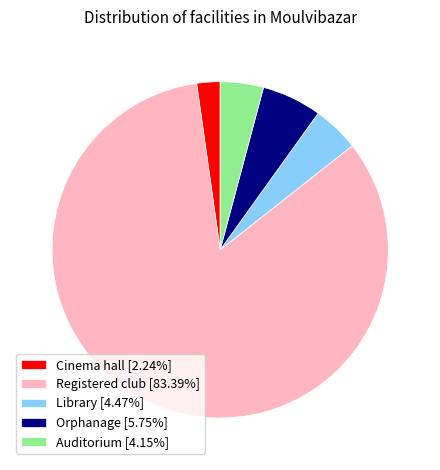

Combined, do Registered club [83.39%] and Library [4.47%] account for over 50%?

Yes